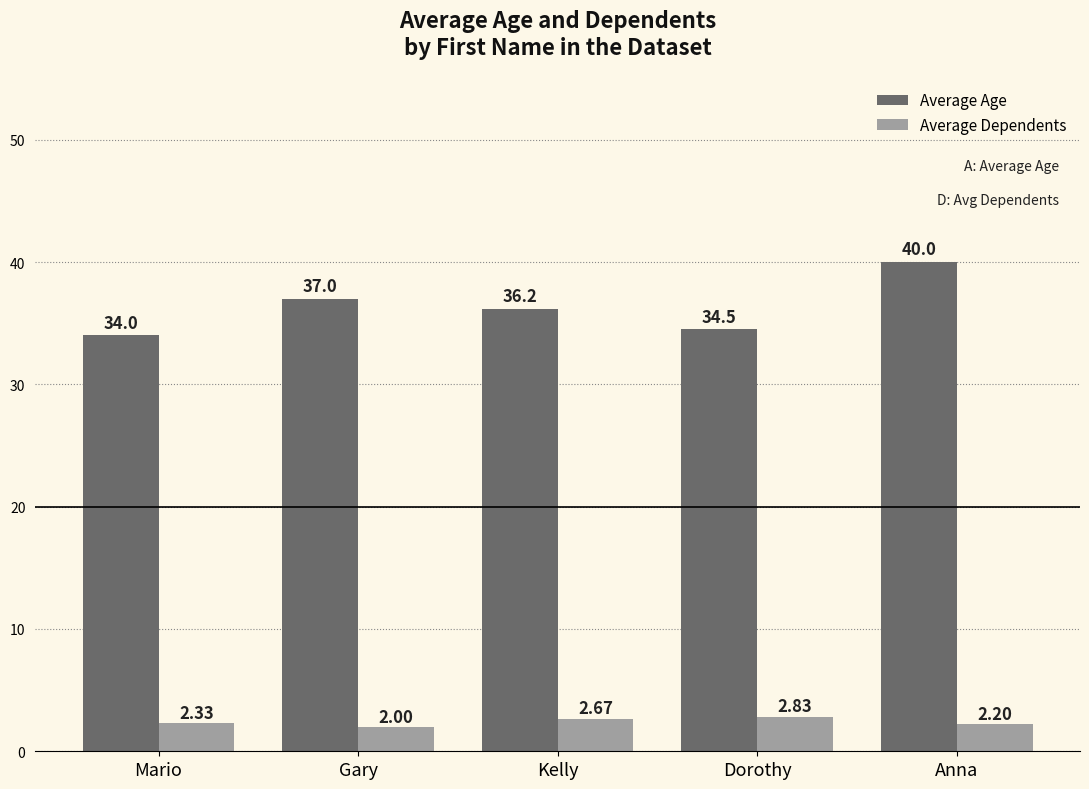

How many values in the Average Dependents series exceed 2?

4